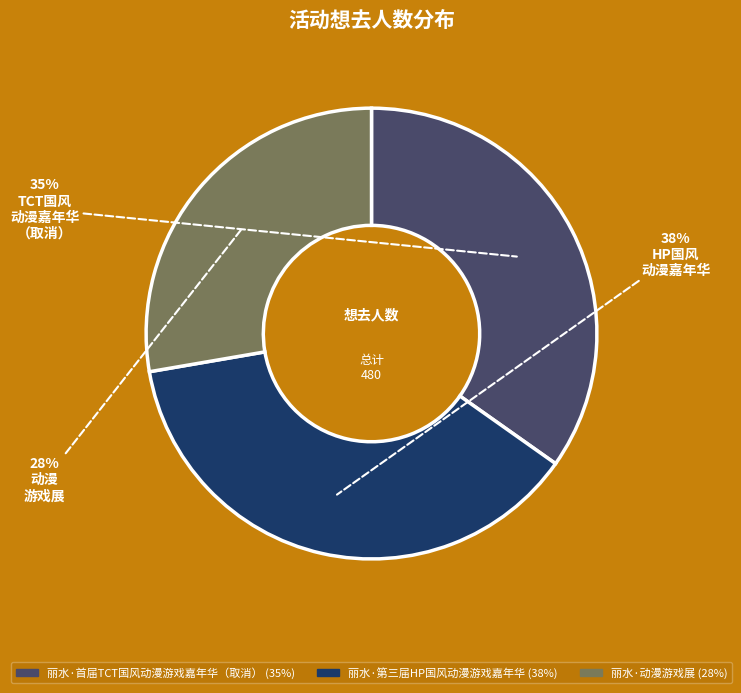

Combined, do 丽水·动漫游戏展 and 丽水·首届TCT国风动漫游戏嘉年华（取消） account for over 50%?

Yes